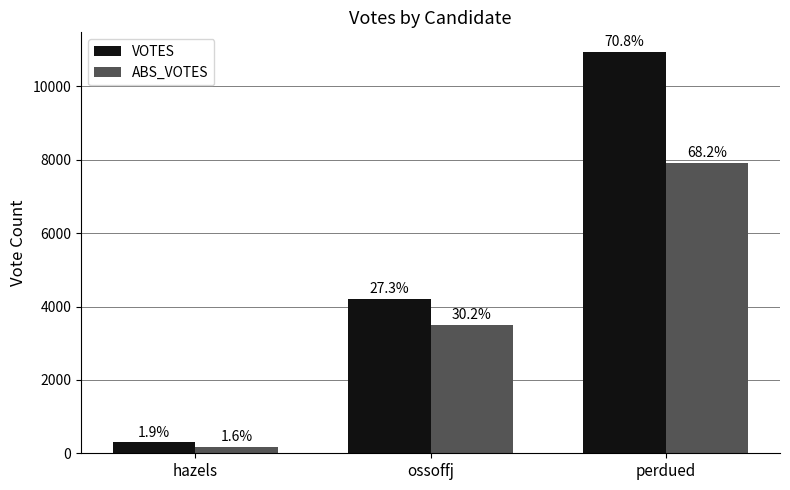

What are all the series names shown in the legend?

VOTES, ABS_VOTES